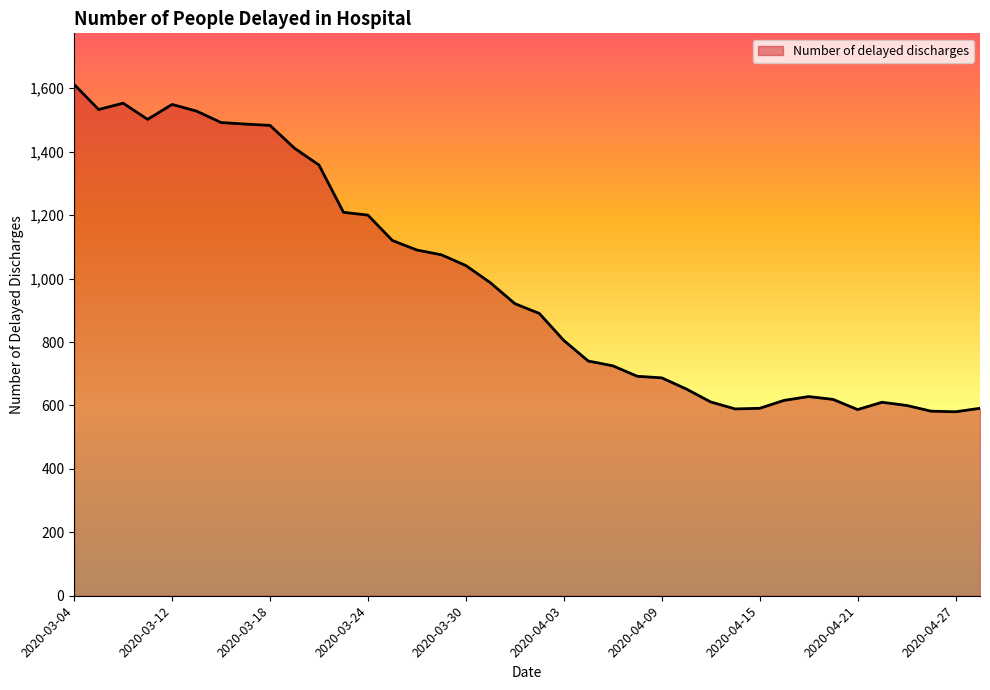

What is the greatest value displayed?

1612